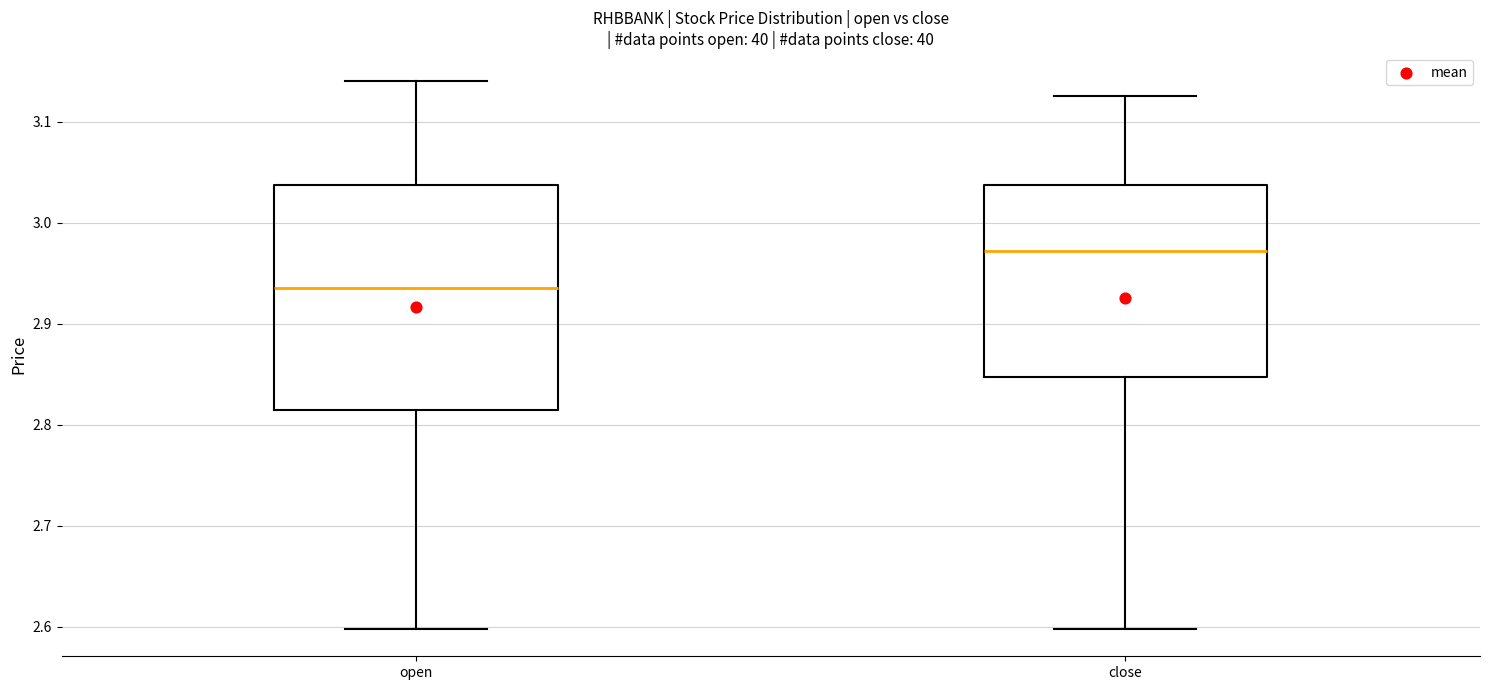

Which box is the tallest, from its lower edge to its upper edge?

open